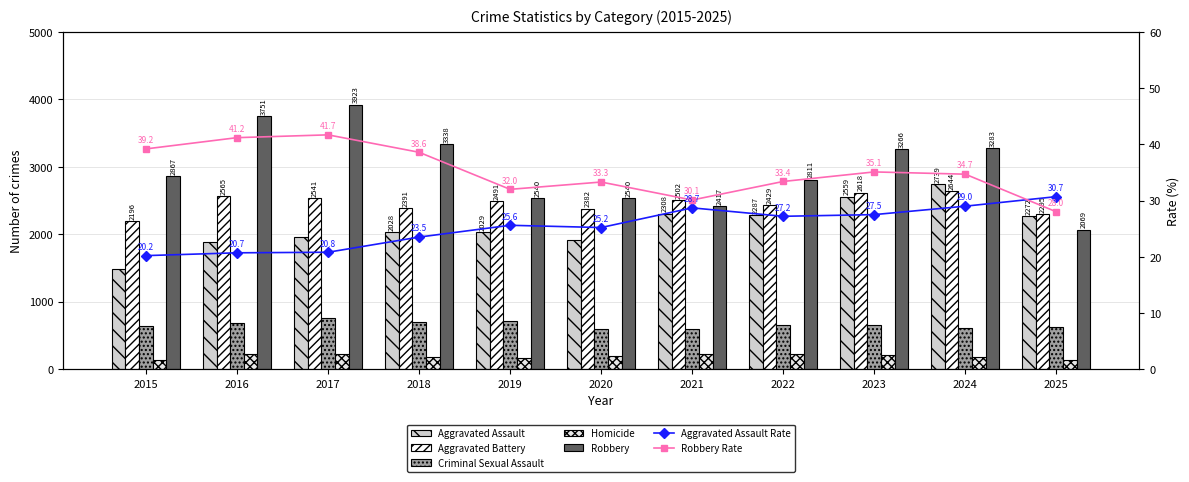

At which category is the sum across all series the highest?

2024